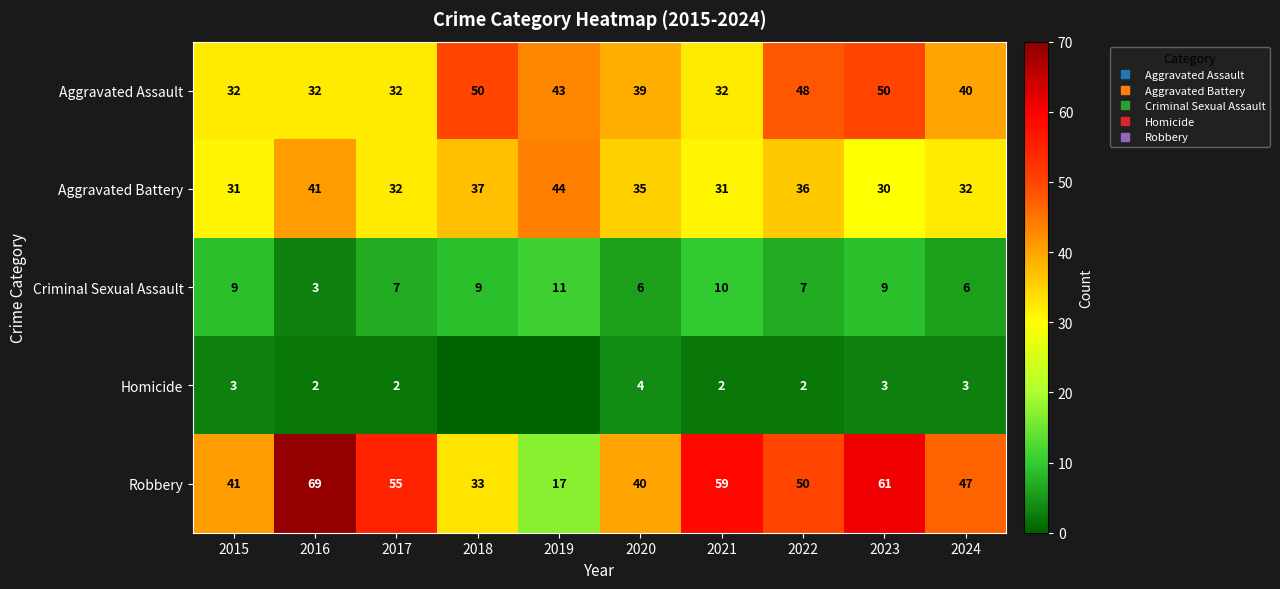

What is the difference between the second highest and minimum values in the Aggravated Assault series?

18